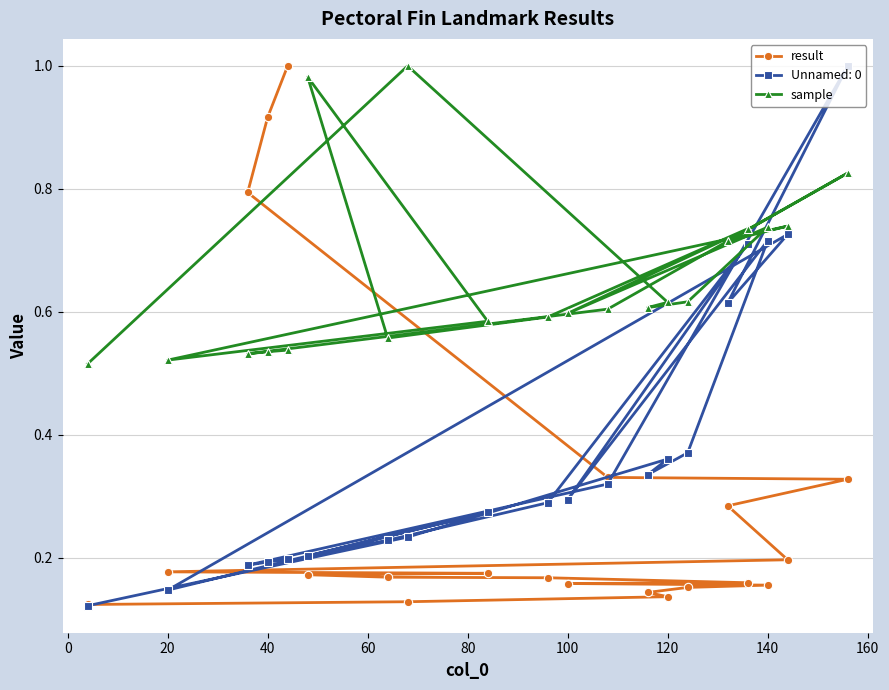

The sample series shows 0.6 at 100. True or false?

True